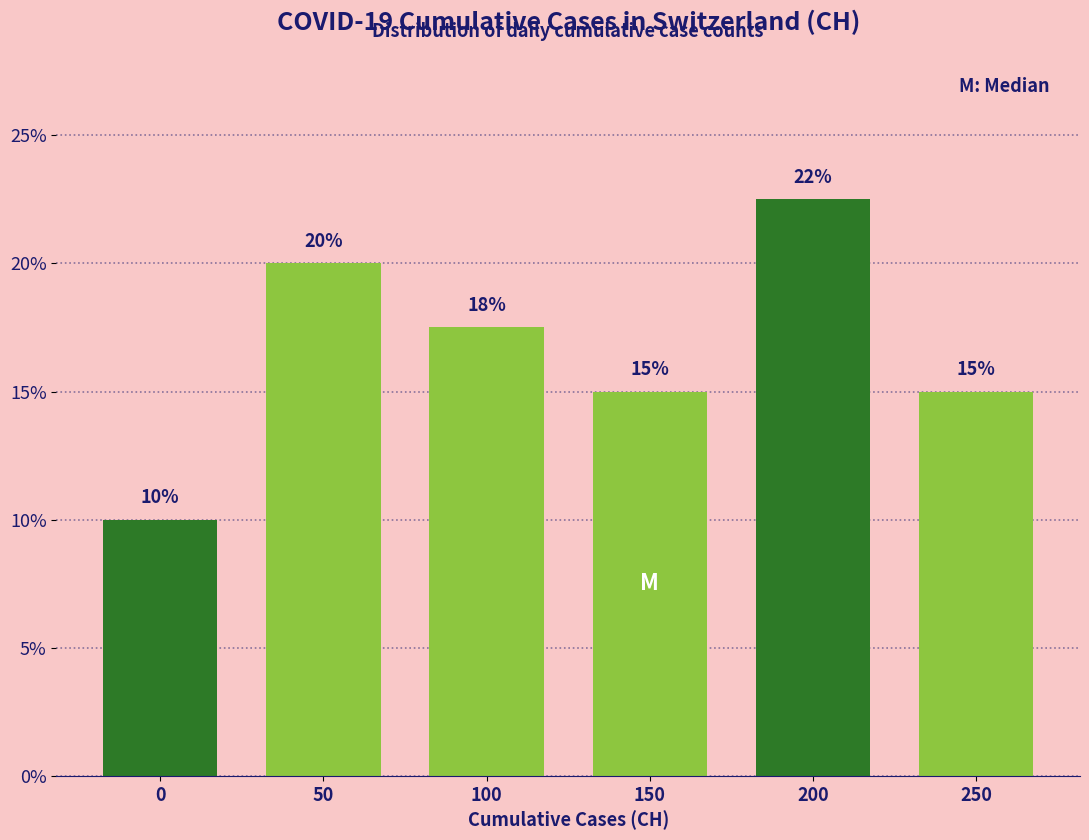

What is the difference between the second highest and minimum values?

10.0